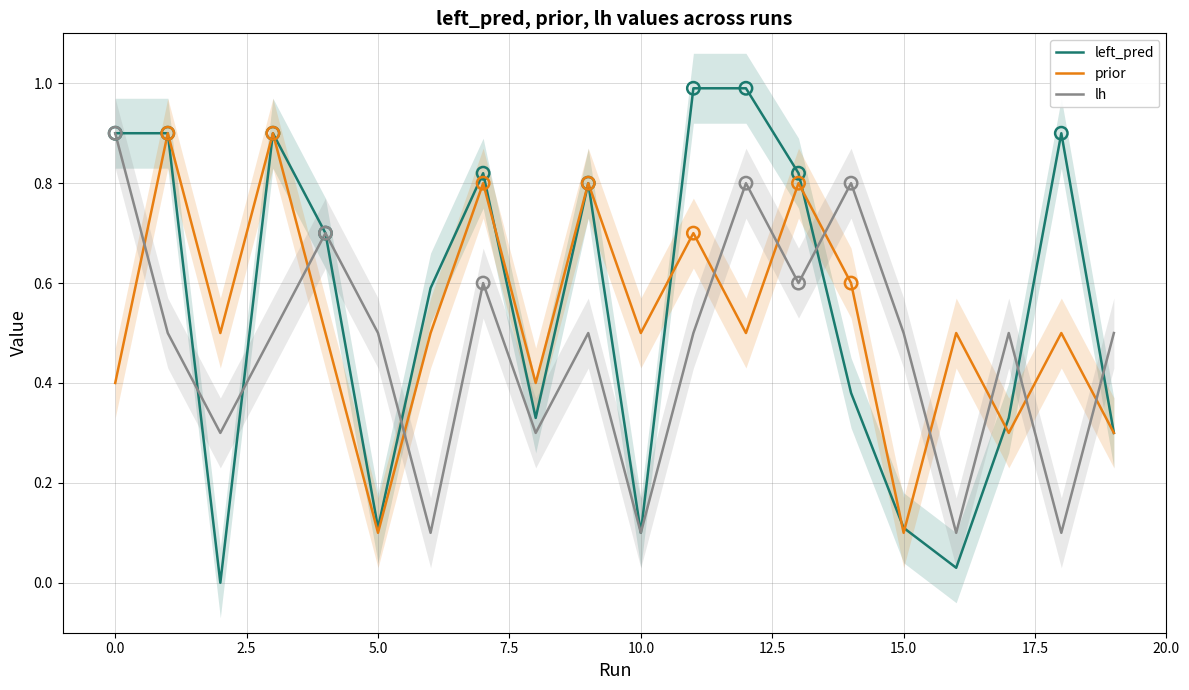

How many times do lh and prior cross each other?

10